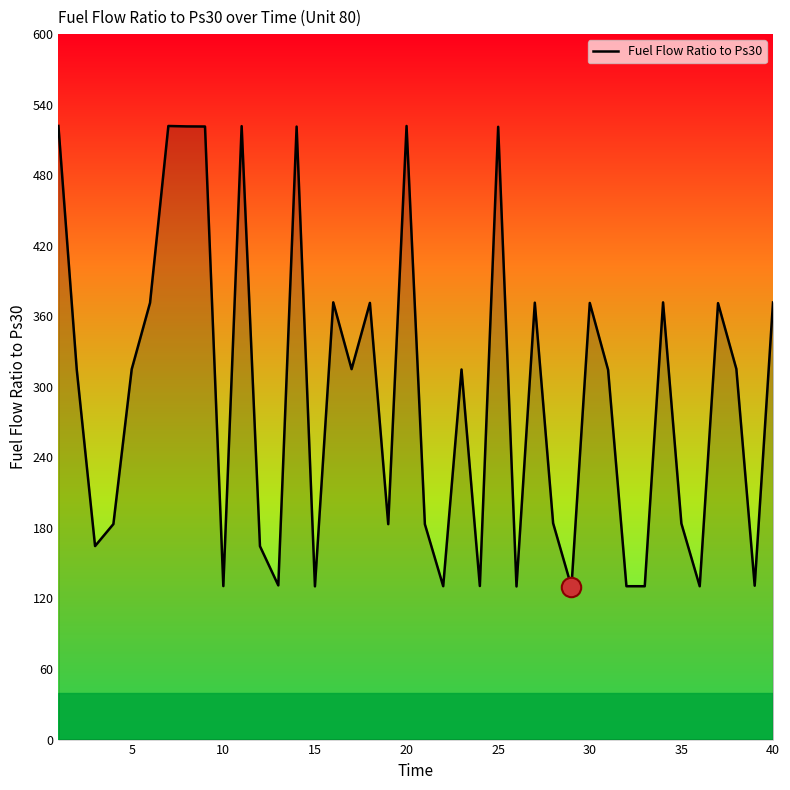

What is the smallest value displayed?

129.9